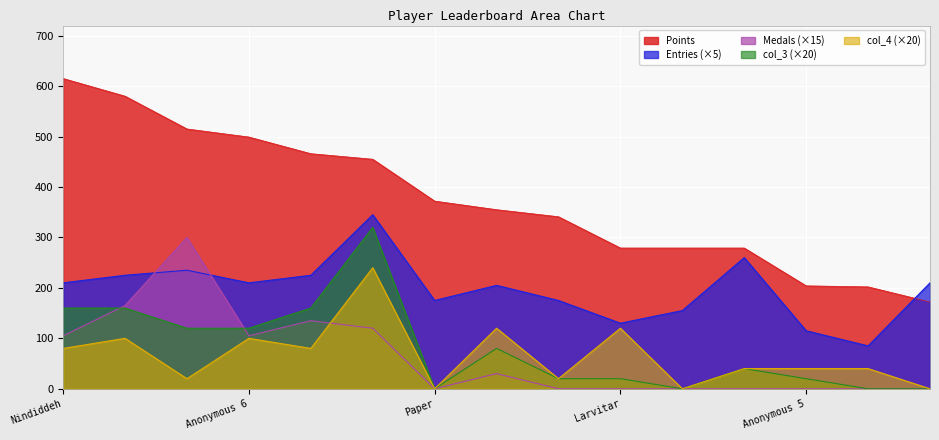

Where is Medals nearest to the value 150?

Anonymous 4